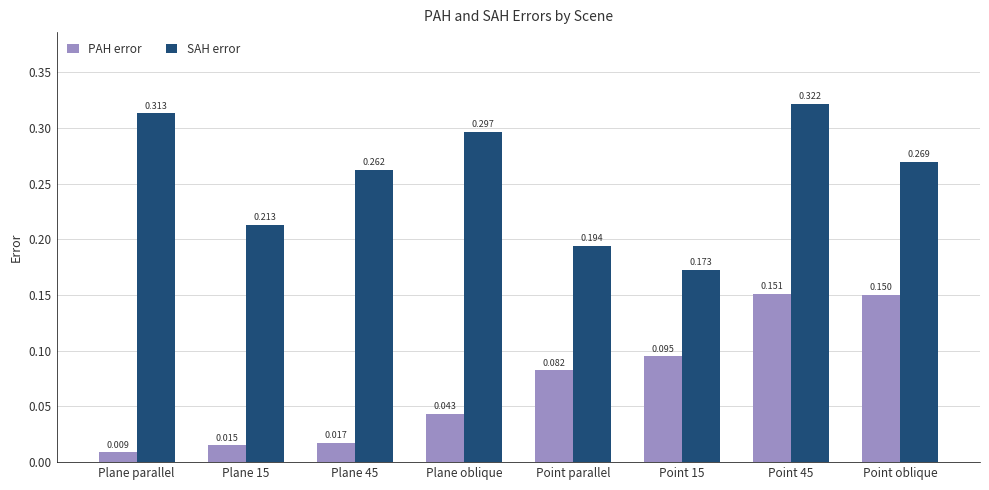

The SAH error series shows 0.5 at Plane 45. True or false?

False